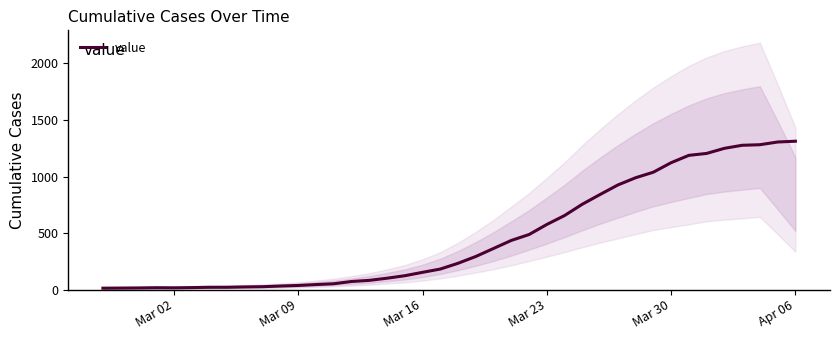

What is the maximum value for value?

1312